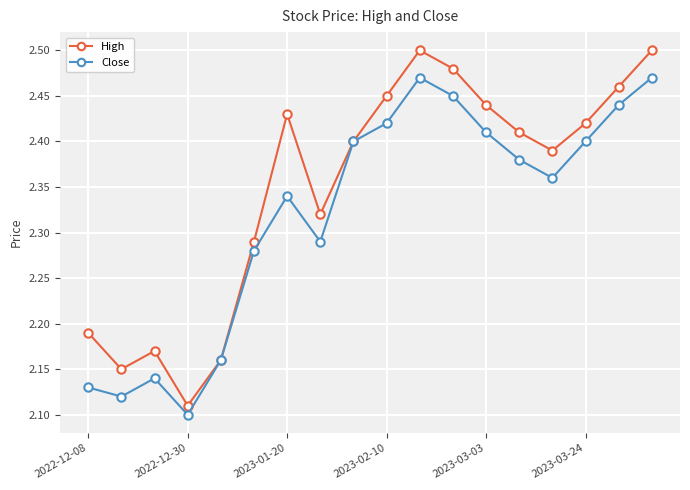

How many High values are between 2 and 3?

18